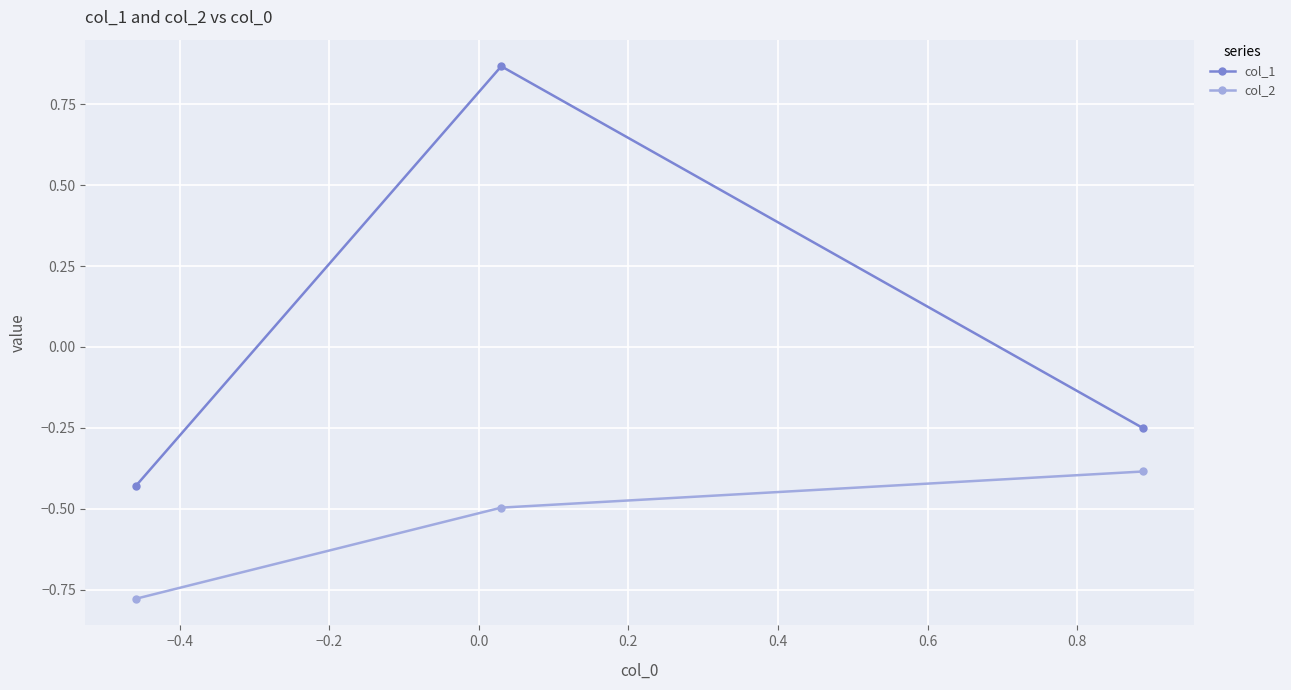

Rank the series by their maximum value, from highest to lowest.

col_1, col_2